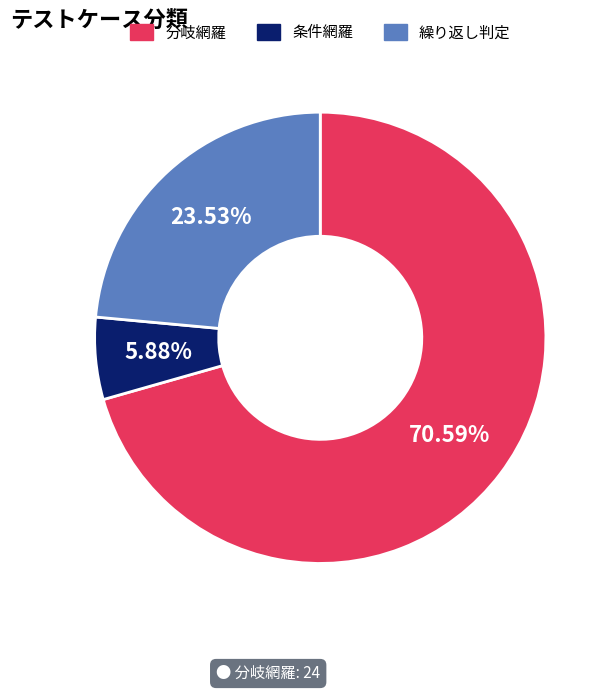

Which slice is the largest?

分岐網羅